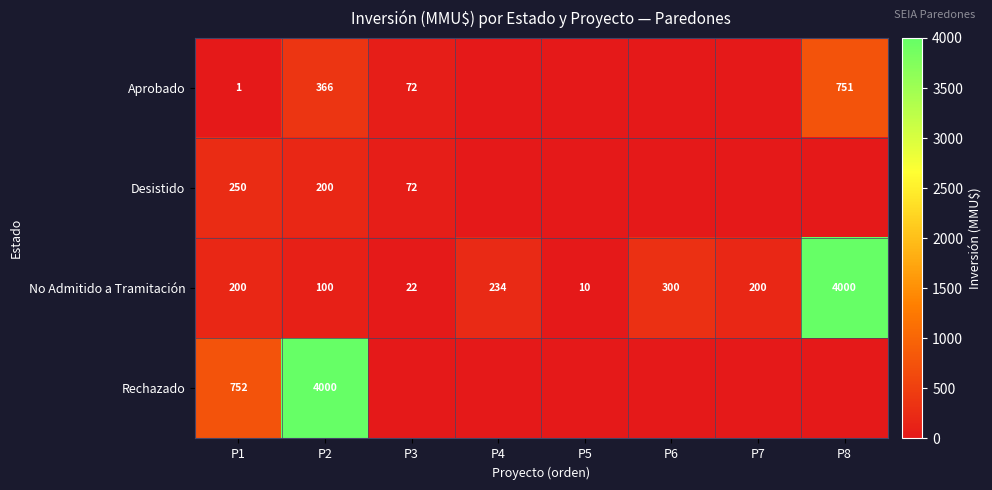

True or false: Aprobado has a value of 72 at P3.

True